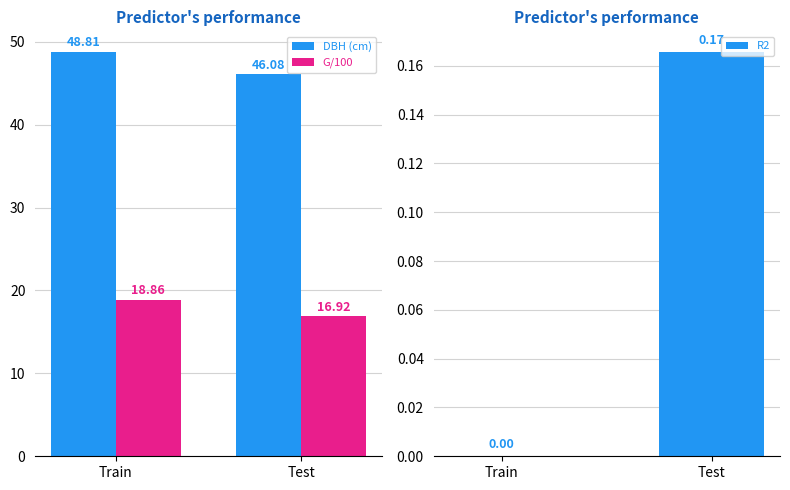

Between Test and Train, which is larger?

Train